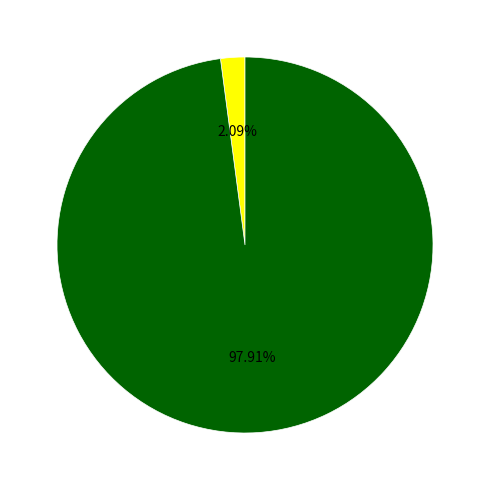

Is there any slice that represents more than half of the pie?

Yes